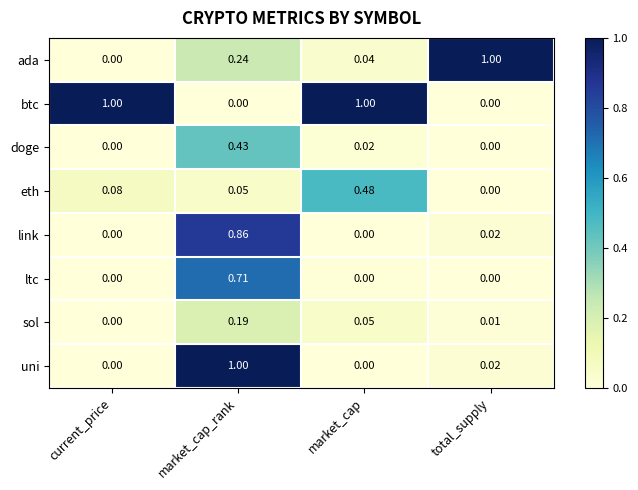

How many positive values does the doge series have?

2